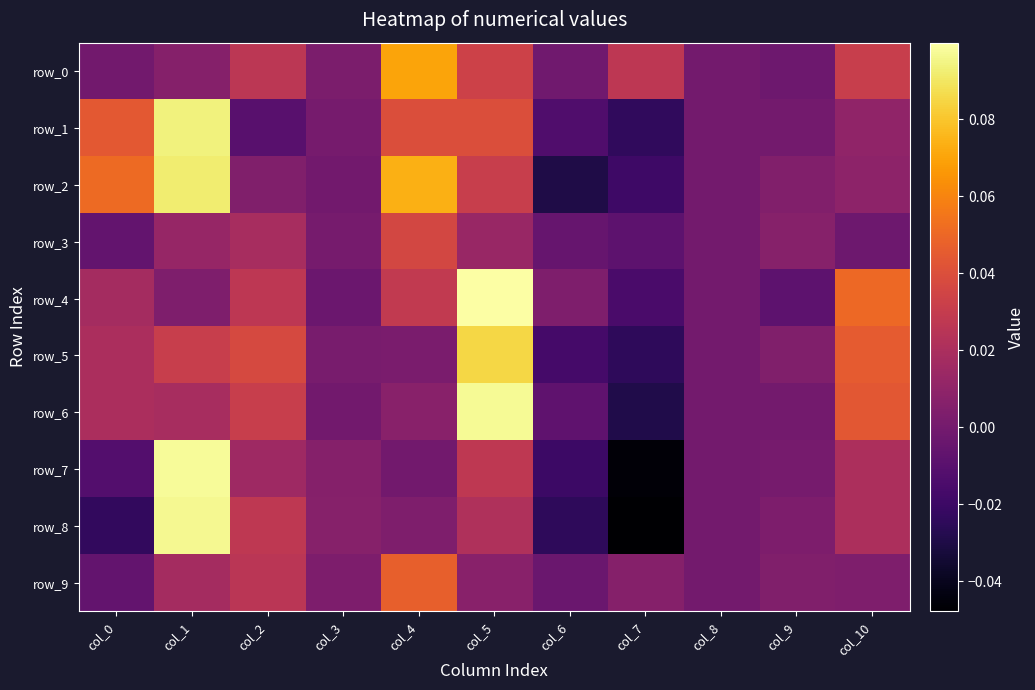

Where does the row_8 series first go above 0?

col_1